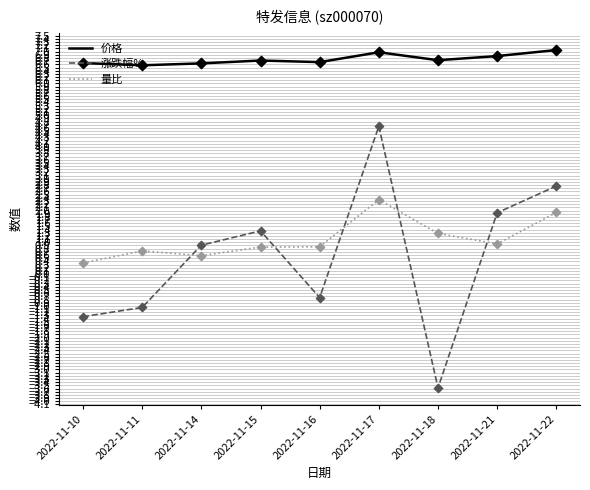

Is the value of 价格 at 2022-11-21 greater than the value of 涨跌幅% at 2022-11-16?

Yes